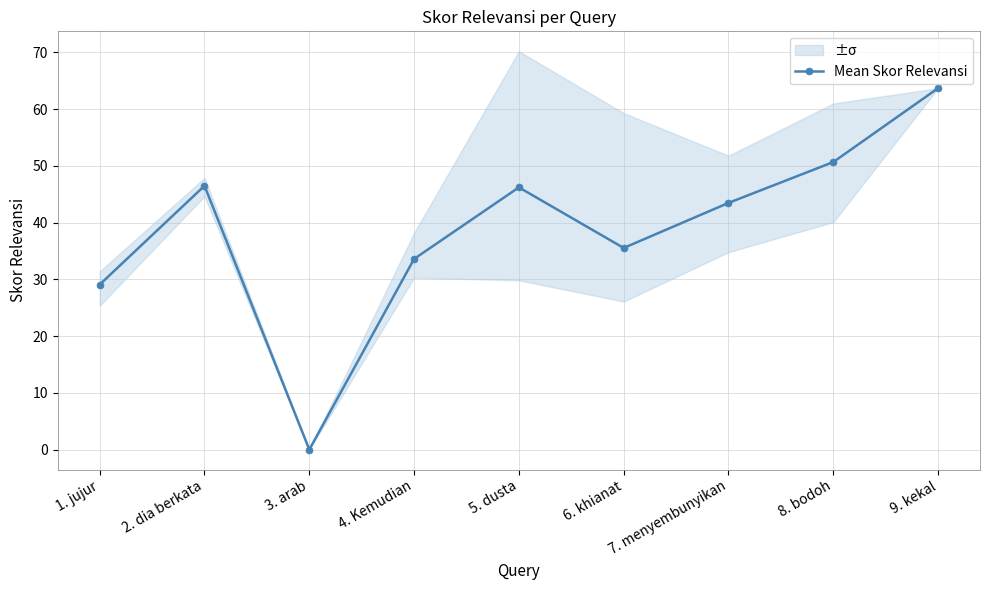

List the labels in order of value, largest first.

9. kekal, 8. bodoh, 2. dia berkata, 5. dusta, 7. menyembunyikan, 6. khianat, 4. Kemudian, 1. jujur, 3. arab